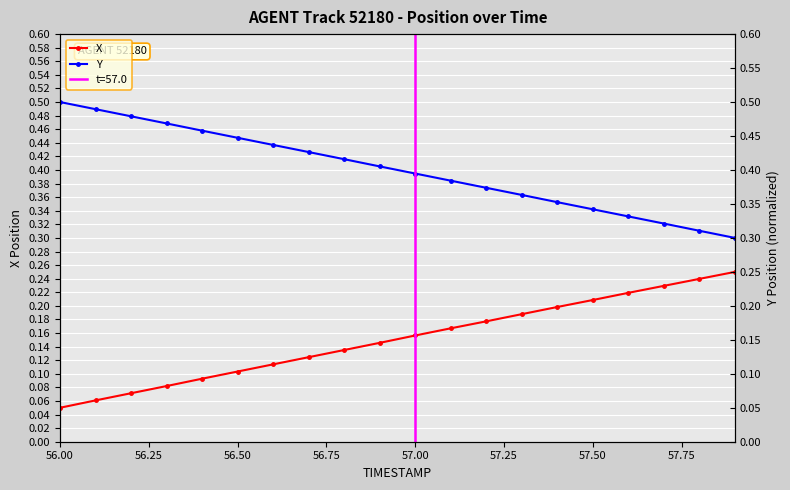

The Y series shows 0.5 at 17. True or false?

False